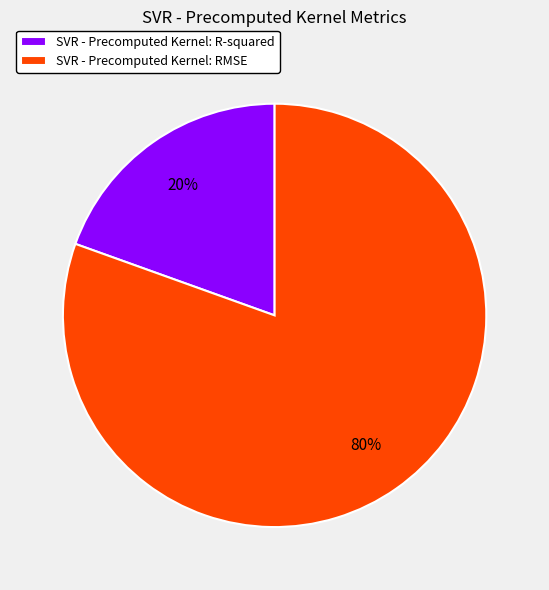

To the nearest percent, what is the average slice percentage?

50%